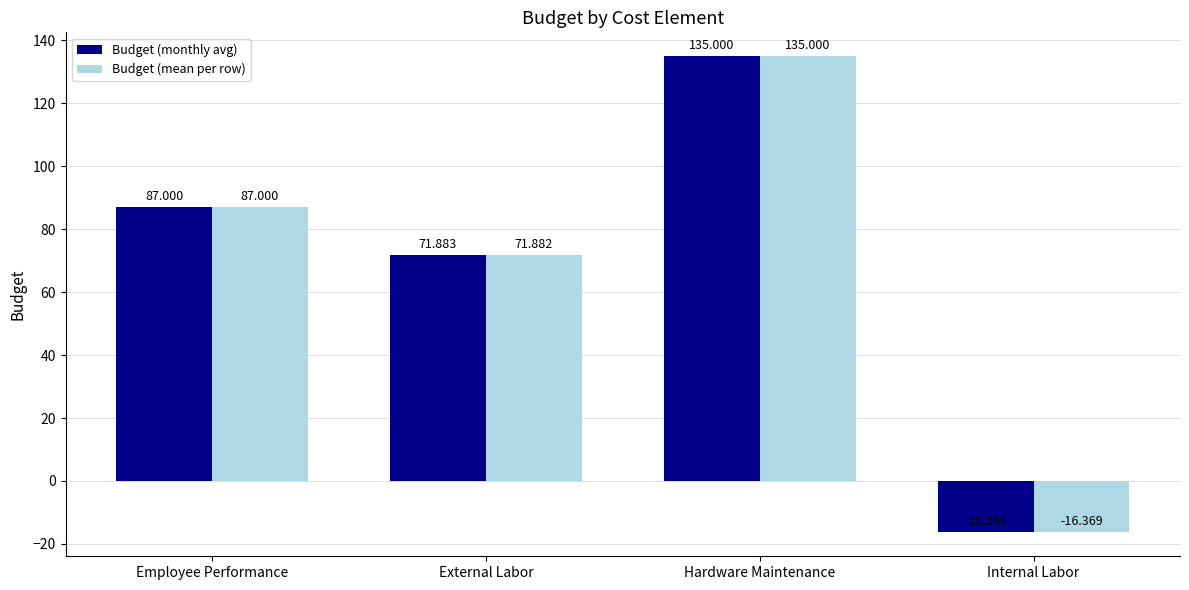

How many values in Budget (monthly avg) are above zero?

3